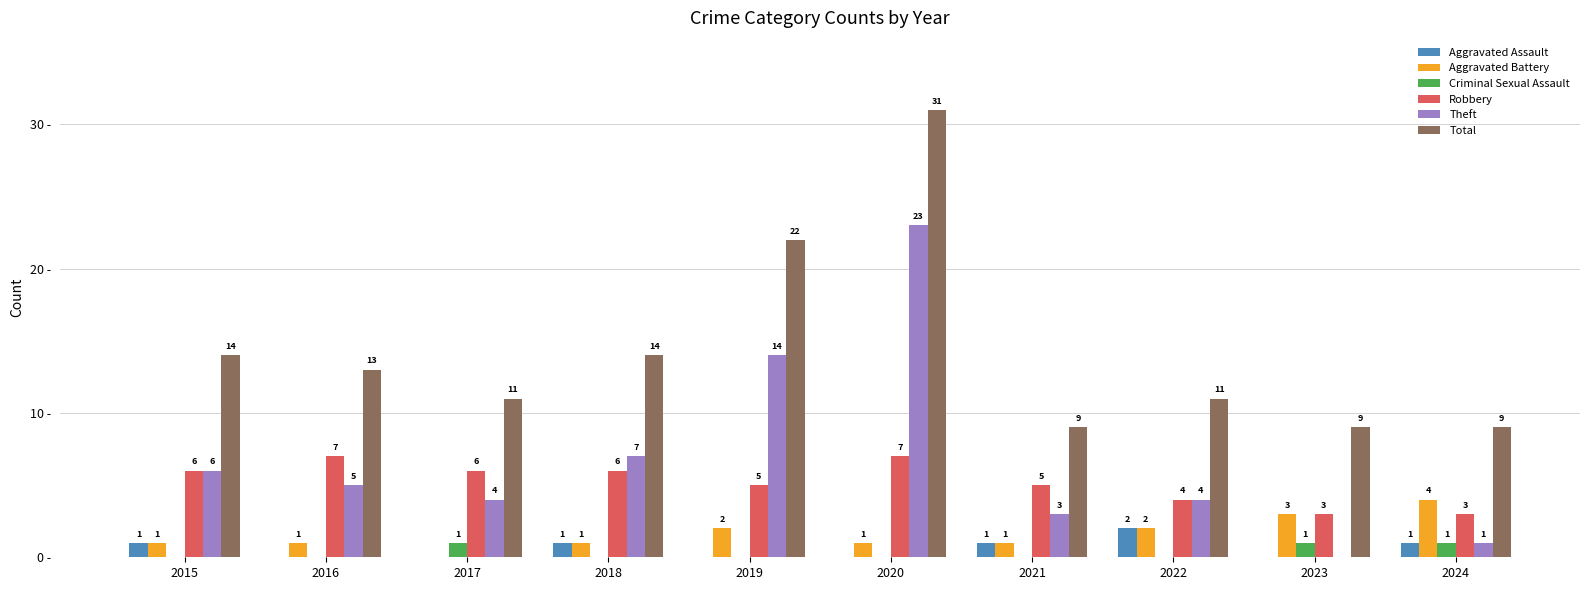

Are the bars grouped side by side (vs. stacked)?

Yes